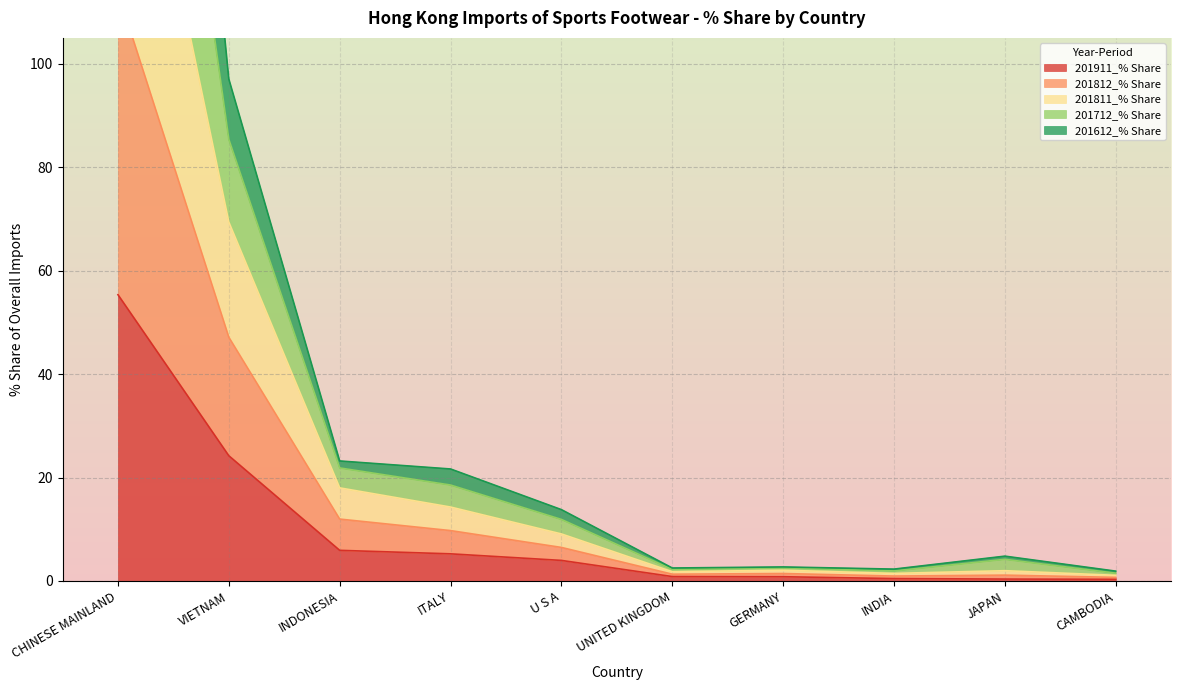

True or false: 201811_% Share has a value of 130.5 at VIETNAM.

False